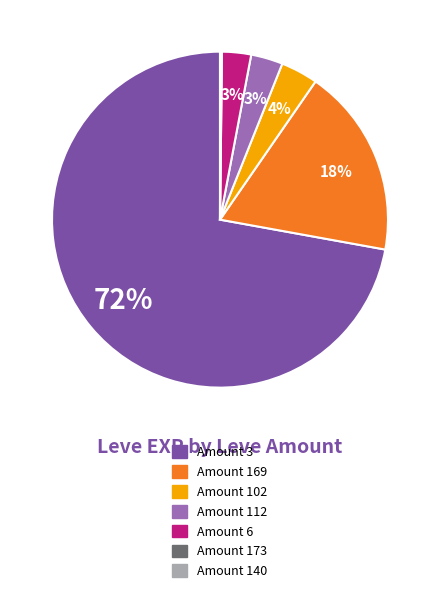

To the nearest percent, what is the average slice percentage?

14%